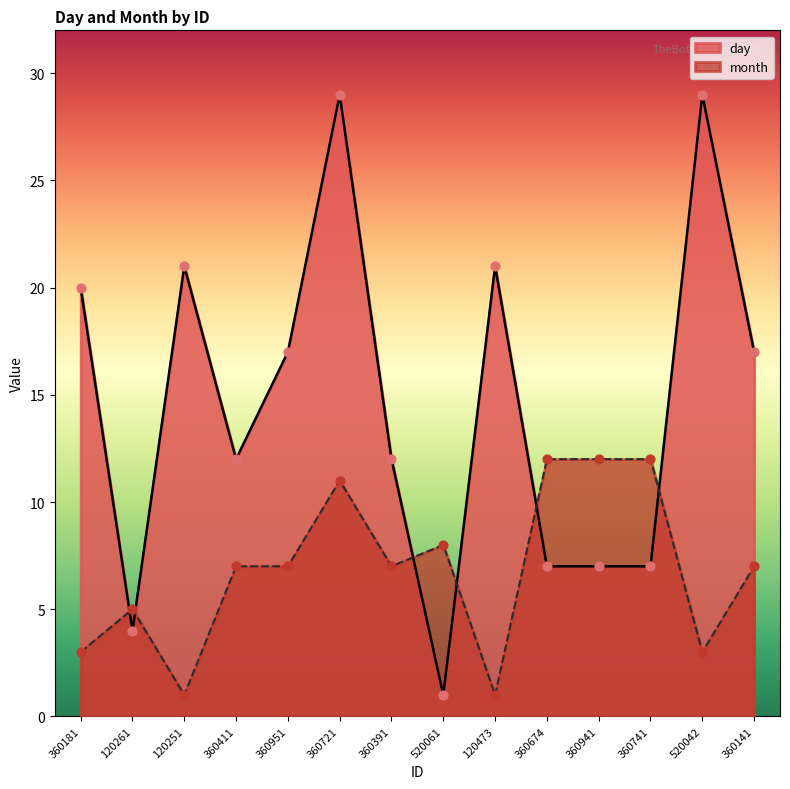

What are all the series names shown in the legend?

day, month